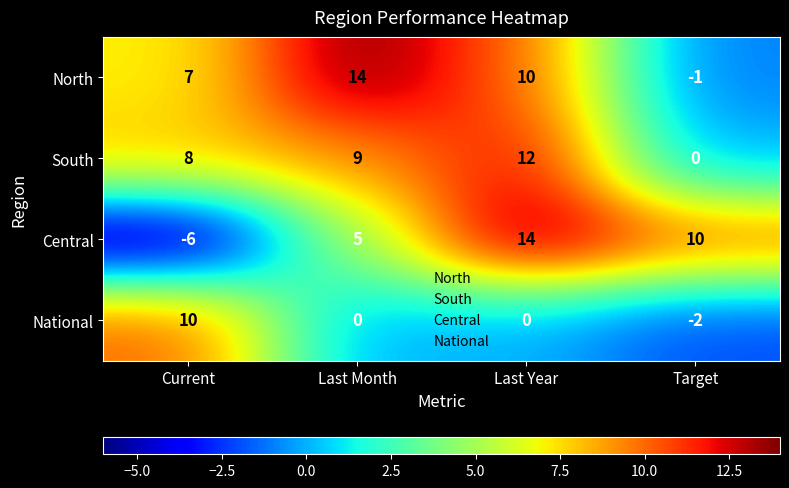

Which label corresponds to the smallest value in the chart?

Current